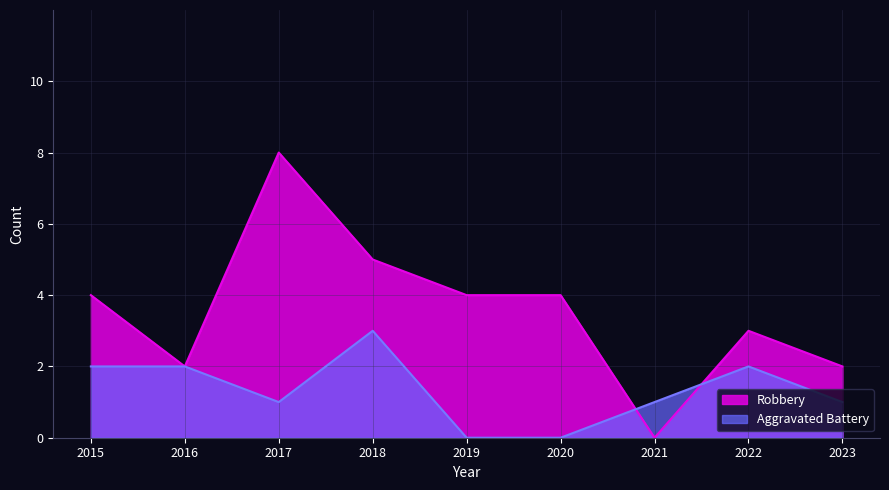

Is it true that Robbery equals 5 at 2021?

False